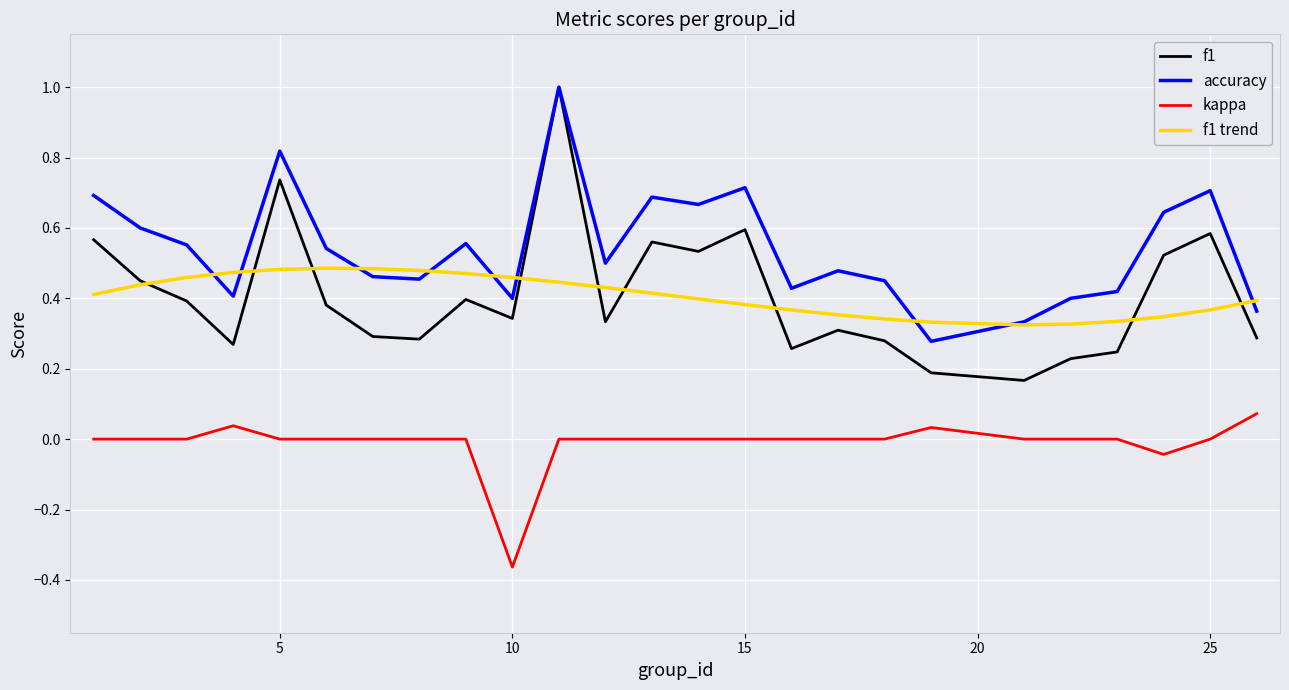

True or false: accuracy and kappa cross at least once.

False